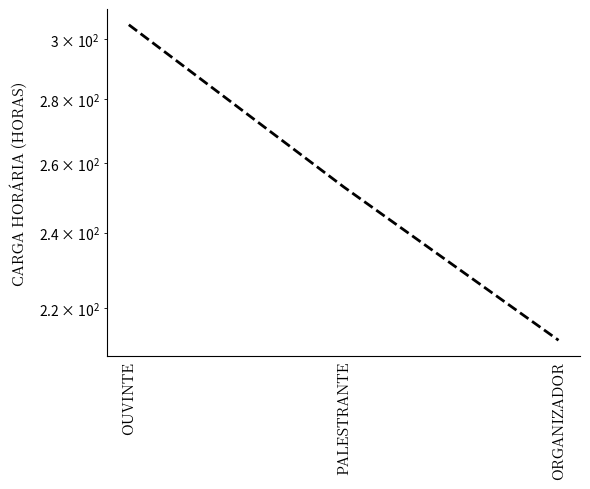

How many values are between 212 and 305?

3